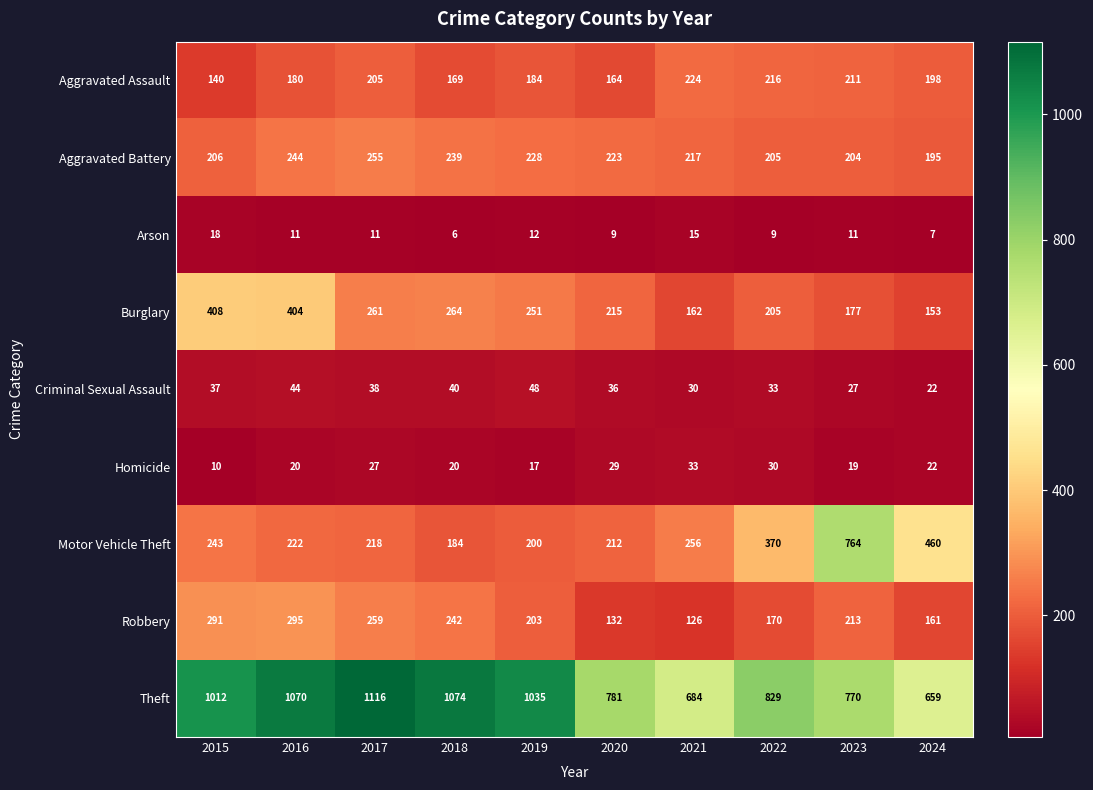

Which category has the highest value in the Homicide series?

2021